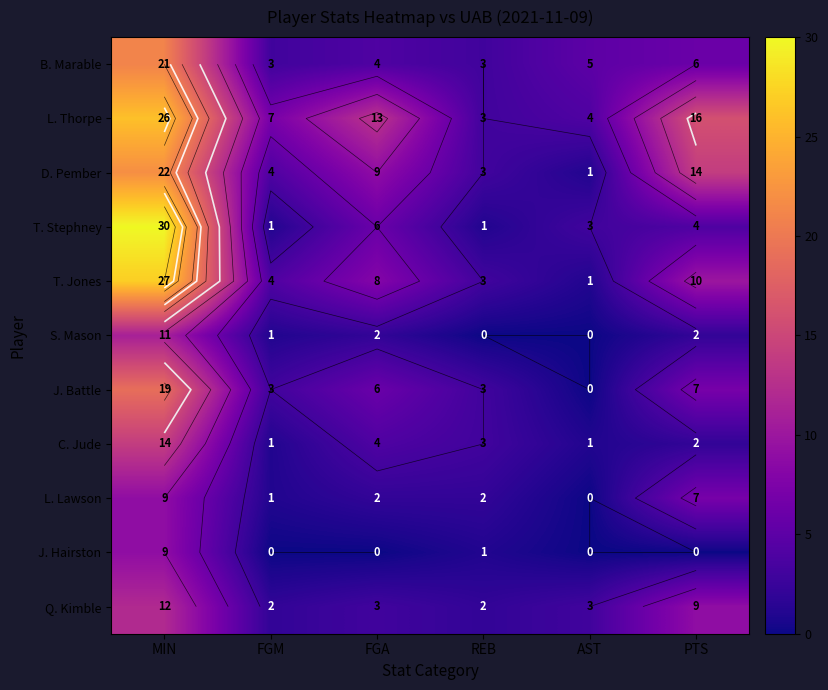

What is the total value across all series at PTS?

77